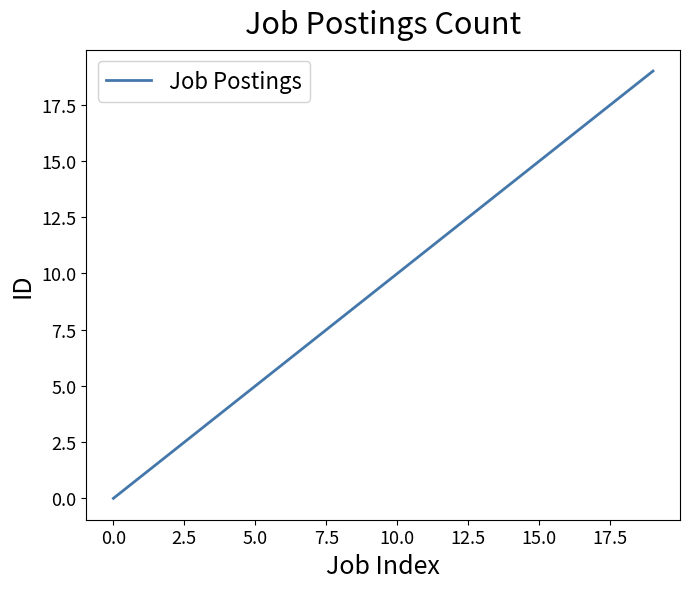

How many values are below 10?

10